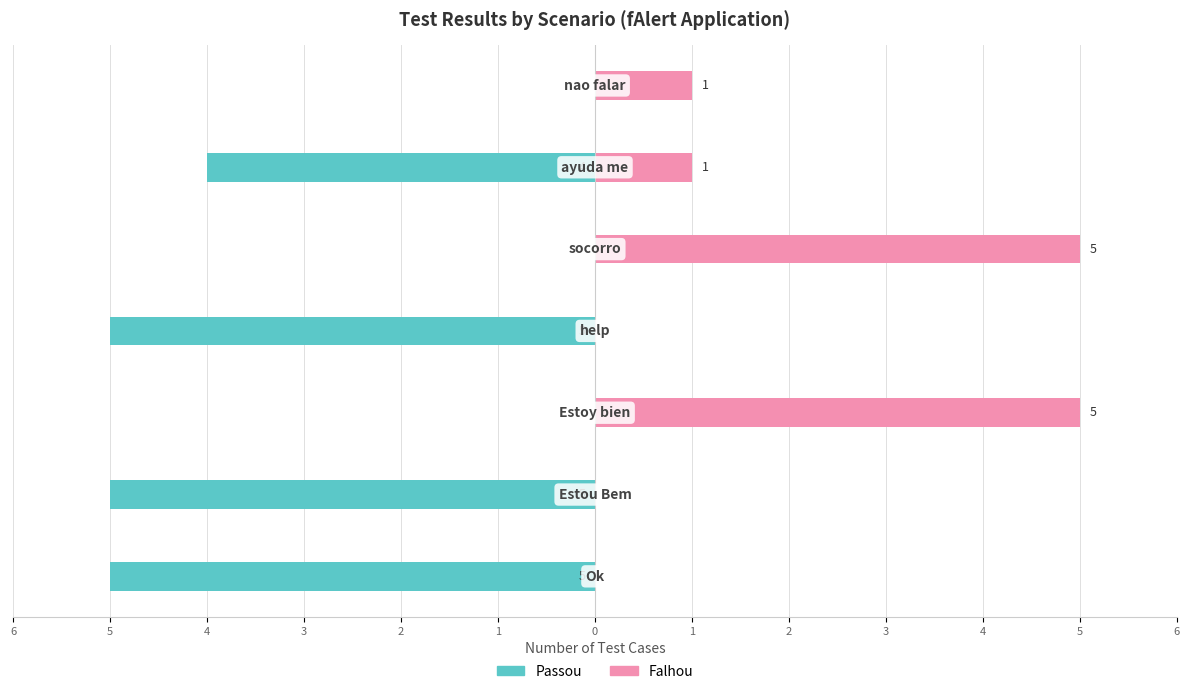

True or false: Passou has a value of -3 at 6.

False